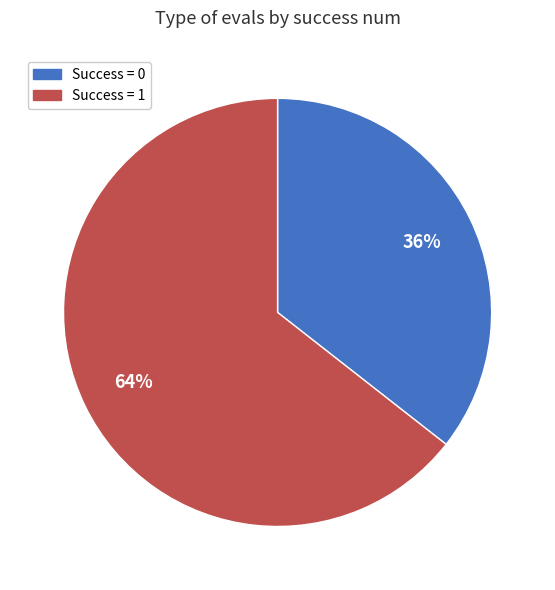

What percentage is the Success = 0 slice, to the nearest percent?

36%